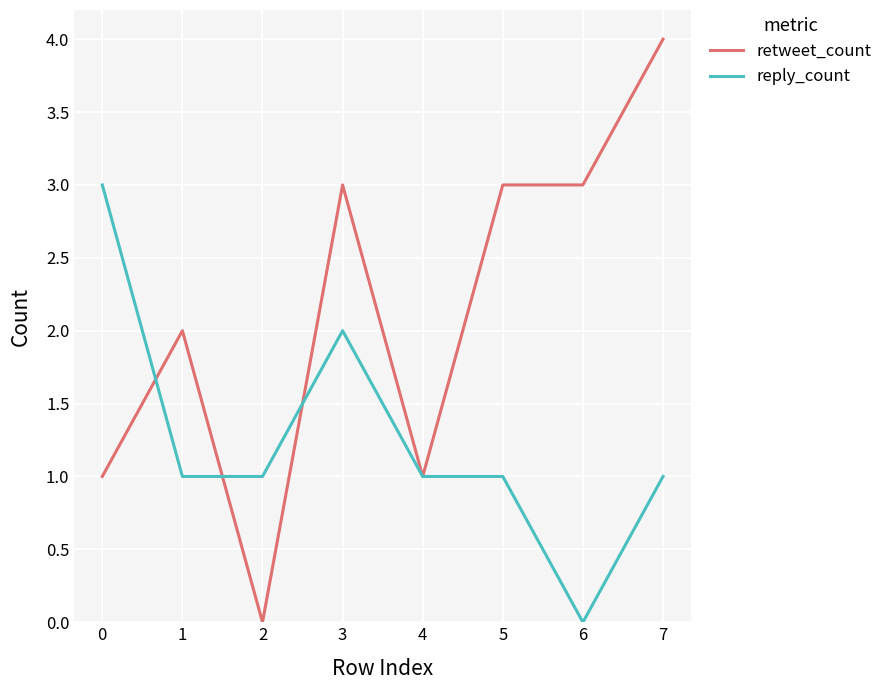

What is the spread (max minus min) of values at 6?

3